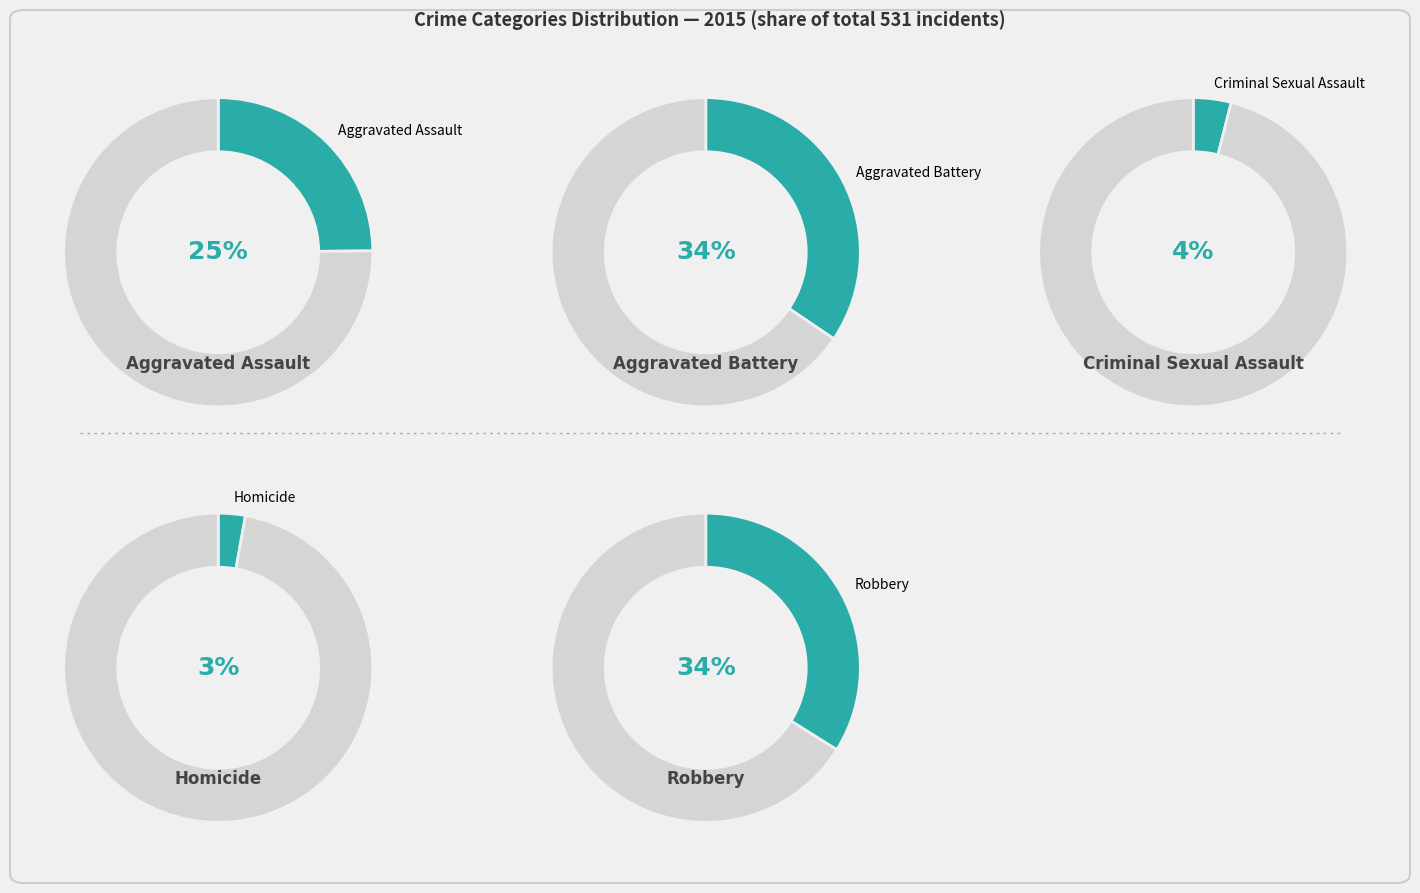

How much of the chart is everything except Homicide?

97.2%